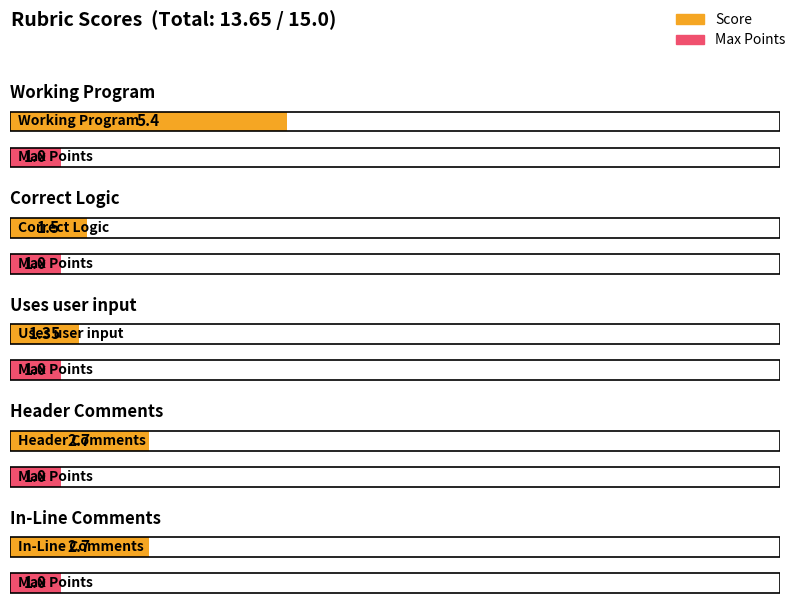

At how many categories does at least one series exceed 3?

1